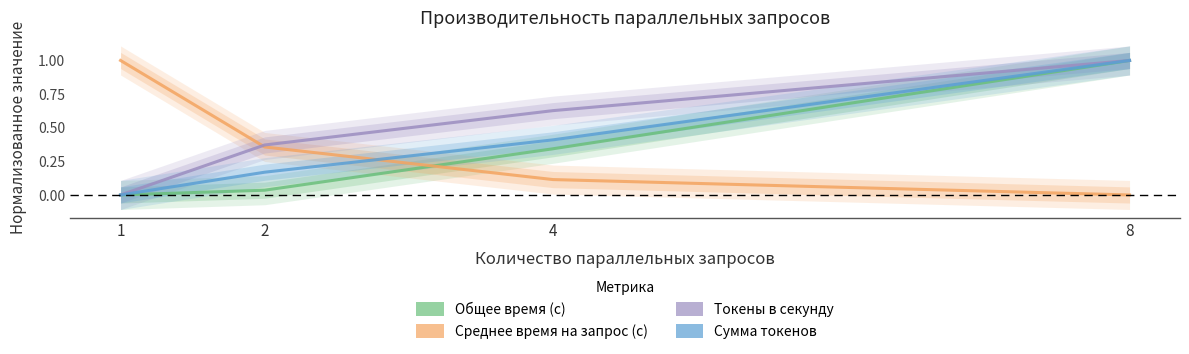

Is this an area chart (filled region under the line)?

No